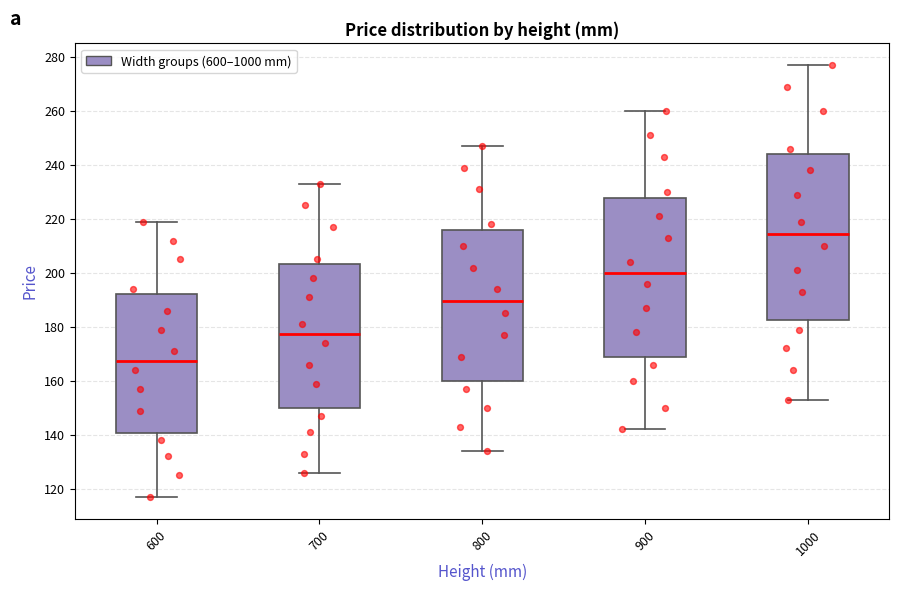

Comparing the boxes themselves (not the whiskers), which one is the tallest?

1000